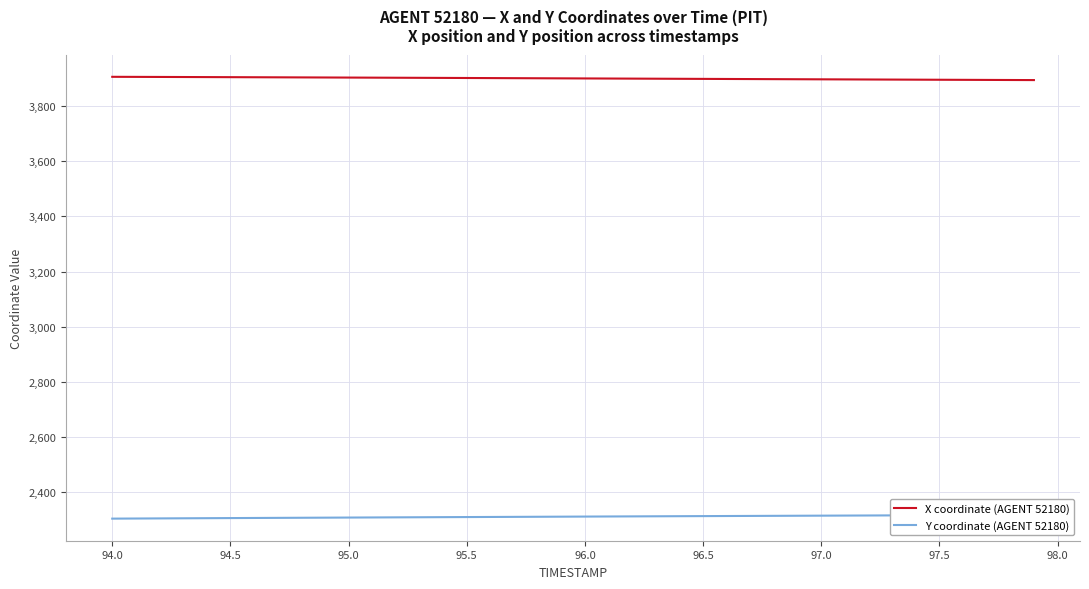

Is it true that X coordinate (AGENT 52180) equals 2424.8 at 97.5?

False